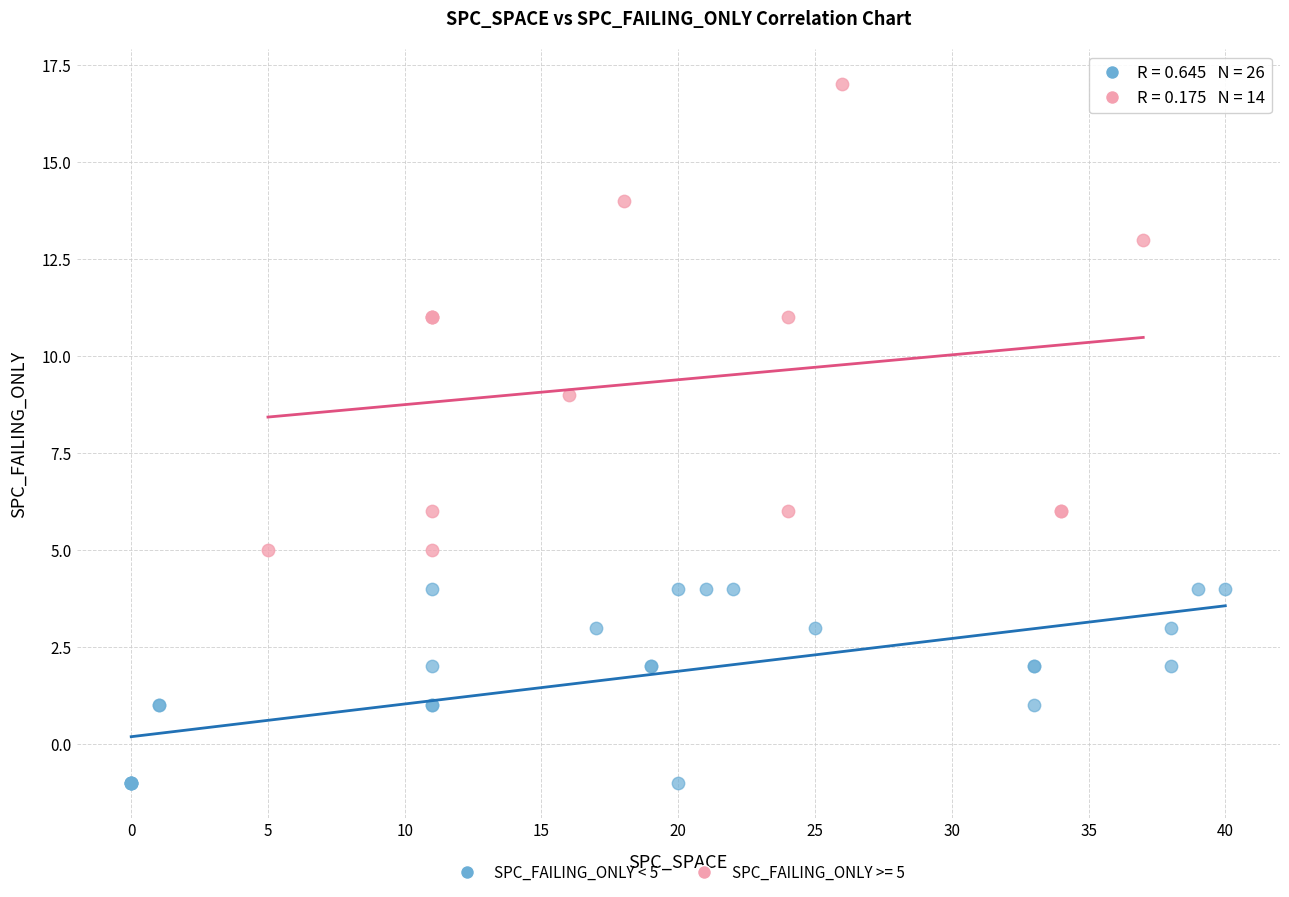

Which series has the widest spread of Y values?

SPC_FAILING_ONLY >= 5